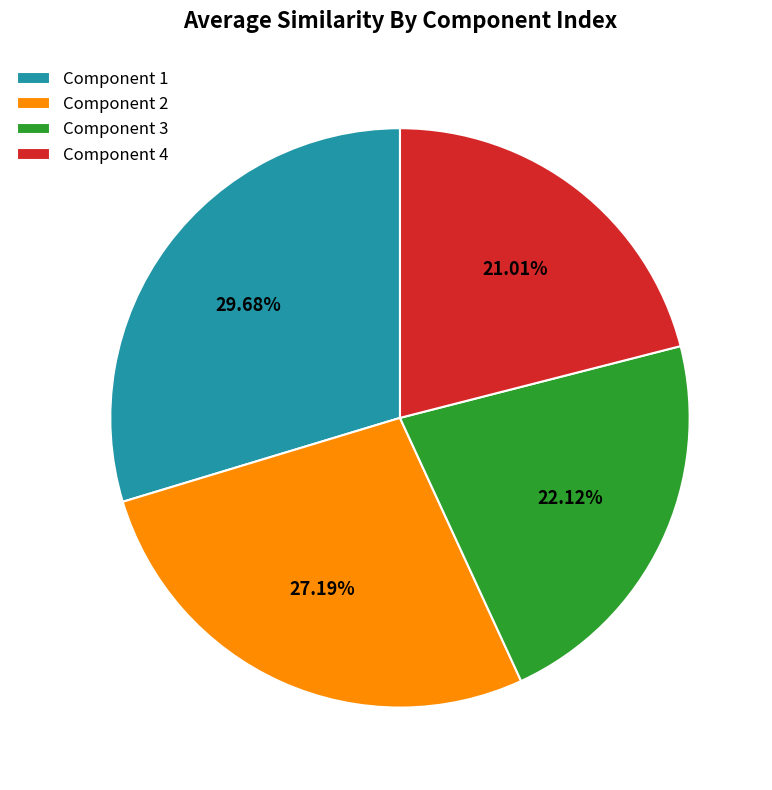

Which has a higher value, Component 1 or Component 3?

Component 1